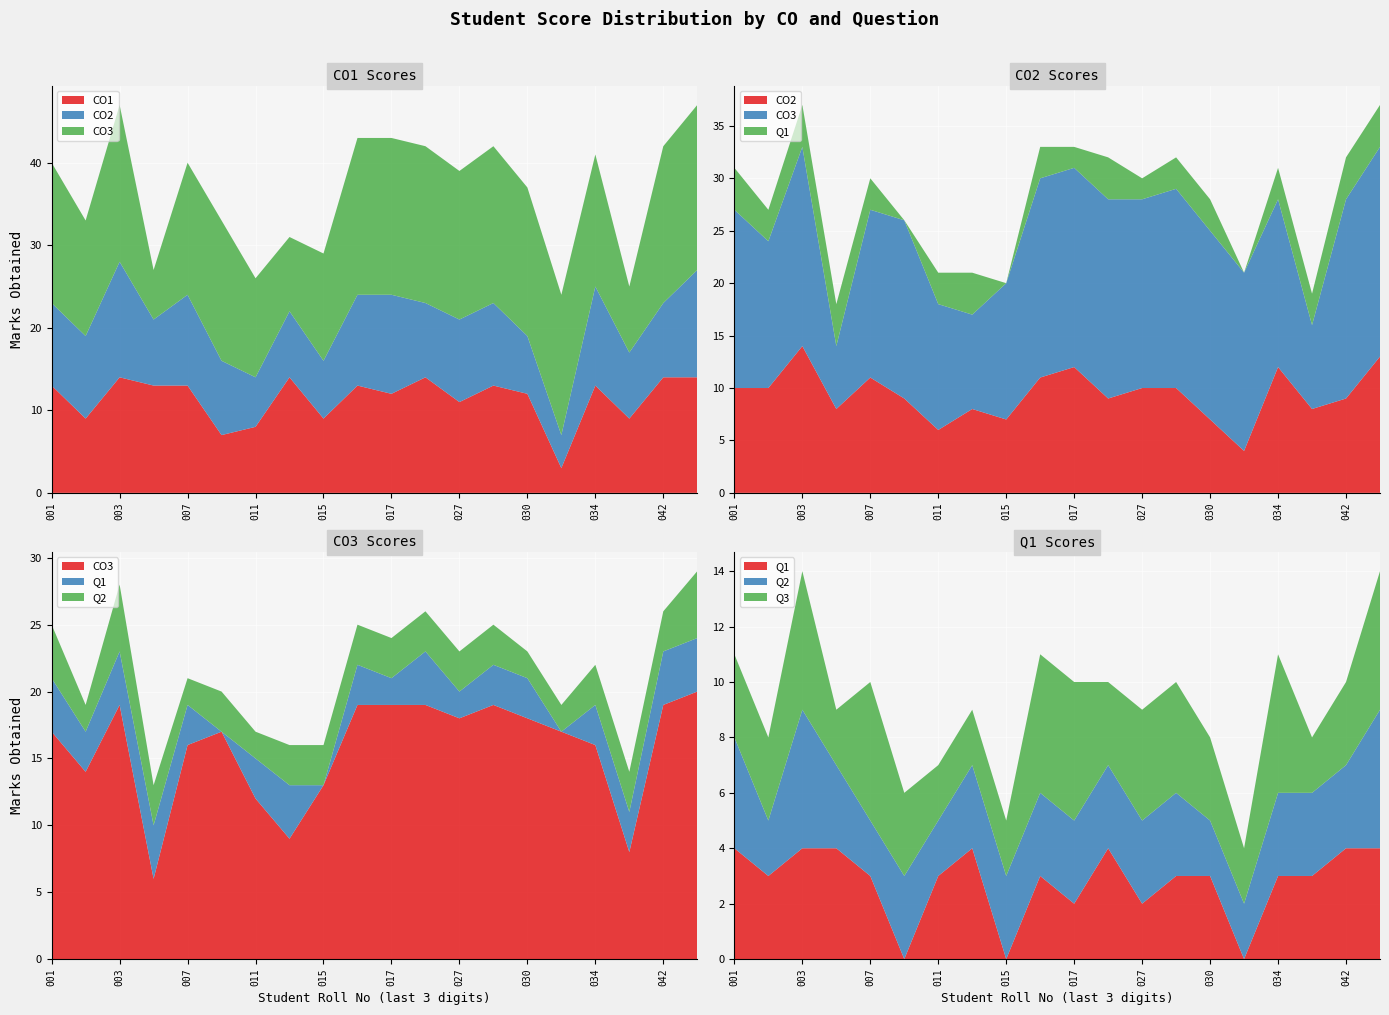

Reading left to right, list all the values displayed in this chart.

CO1: 13	9	14	13	13	7	8	14	9	13	12	14	11	13	12	3	13	9	14	14
CO2: 10	10	14	8	11	9	6	8	7	11	12	9	10	10	7	4	12	8	9	13
CO3: 17	14	19	6	16	17	12	9	13	19	19	19	18	19	18	17	16	8	19	20
Q1: 4	3	4	4	3	0	3	4	0	3	2	4	2	3	3	0	3	3	4	4
Q2: 4	2	5	3	2	3	2	3	3	3	3	3	3	3	2	2	3	3	3	5
Q3: 3	3	5	2	5	3	2	2	2	5	5	3	4	4	3	2	5	2	3	5